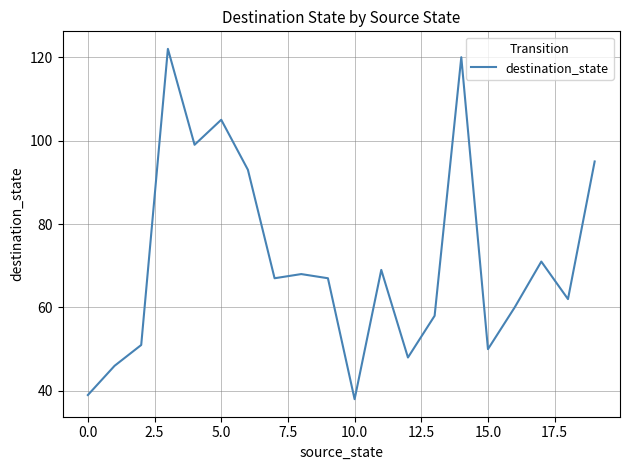

What is the greatest value displayed?

122